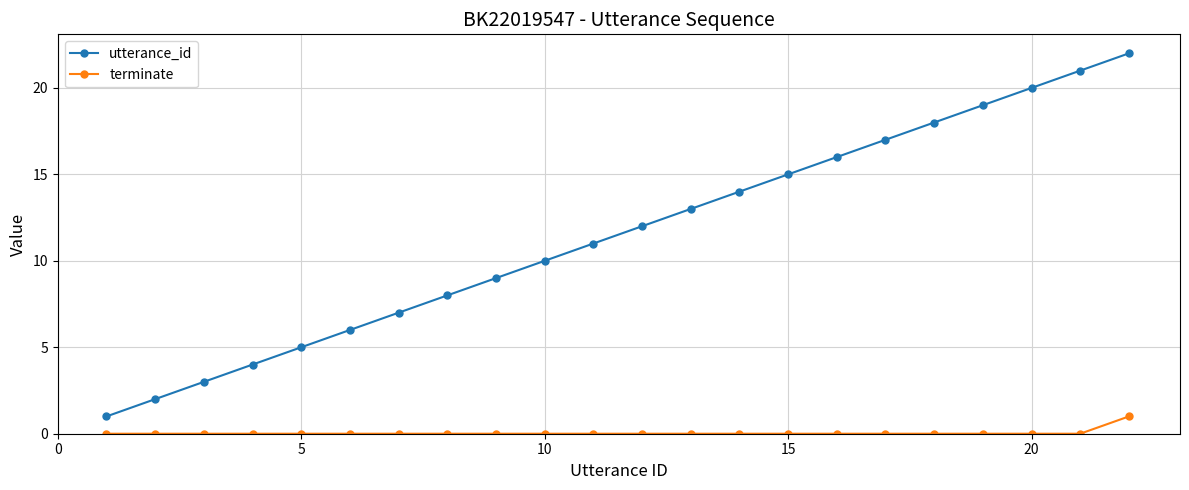

True or false: terminate and utterance_id cross at least once.

False